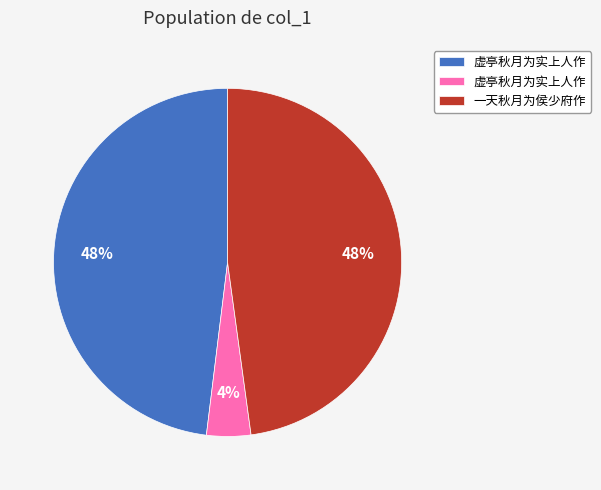

Is there any slice that represents more than half of the pie?

No